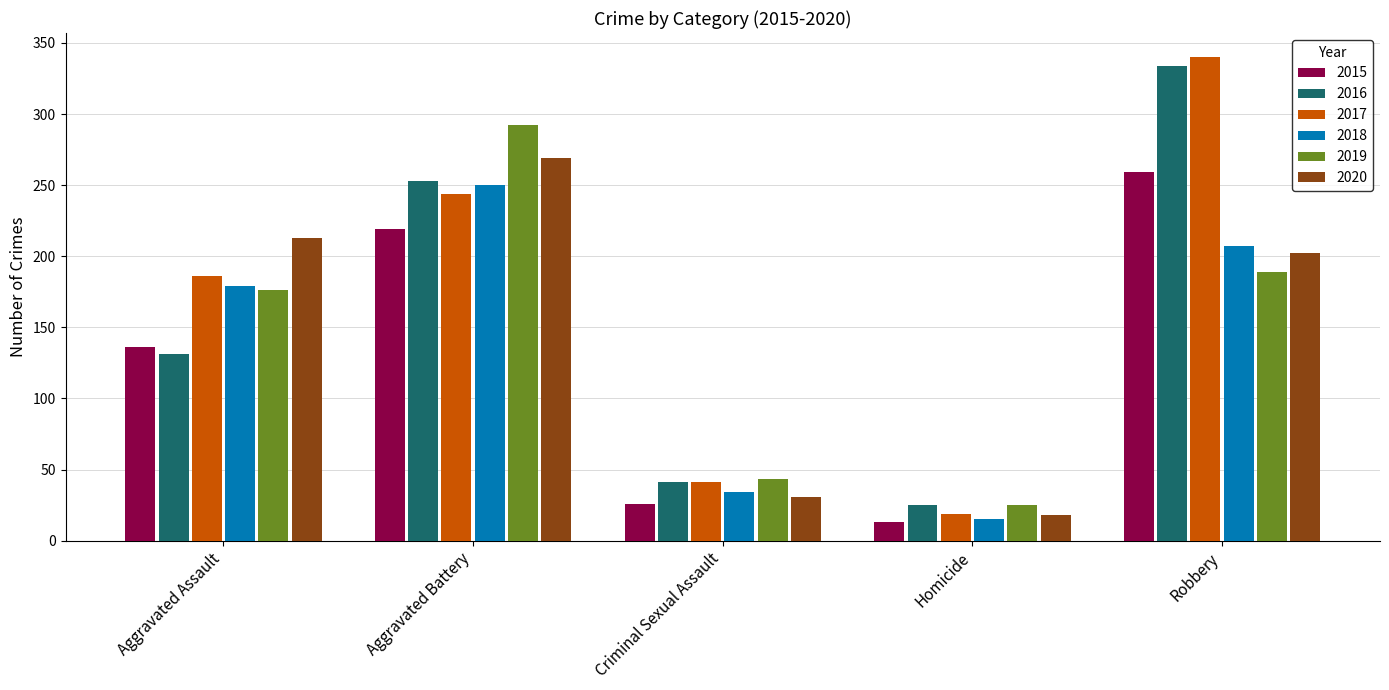

At how many categories does at least one series exceed 246?

2